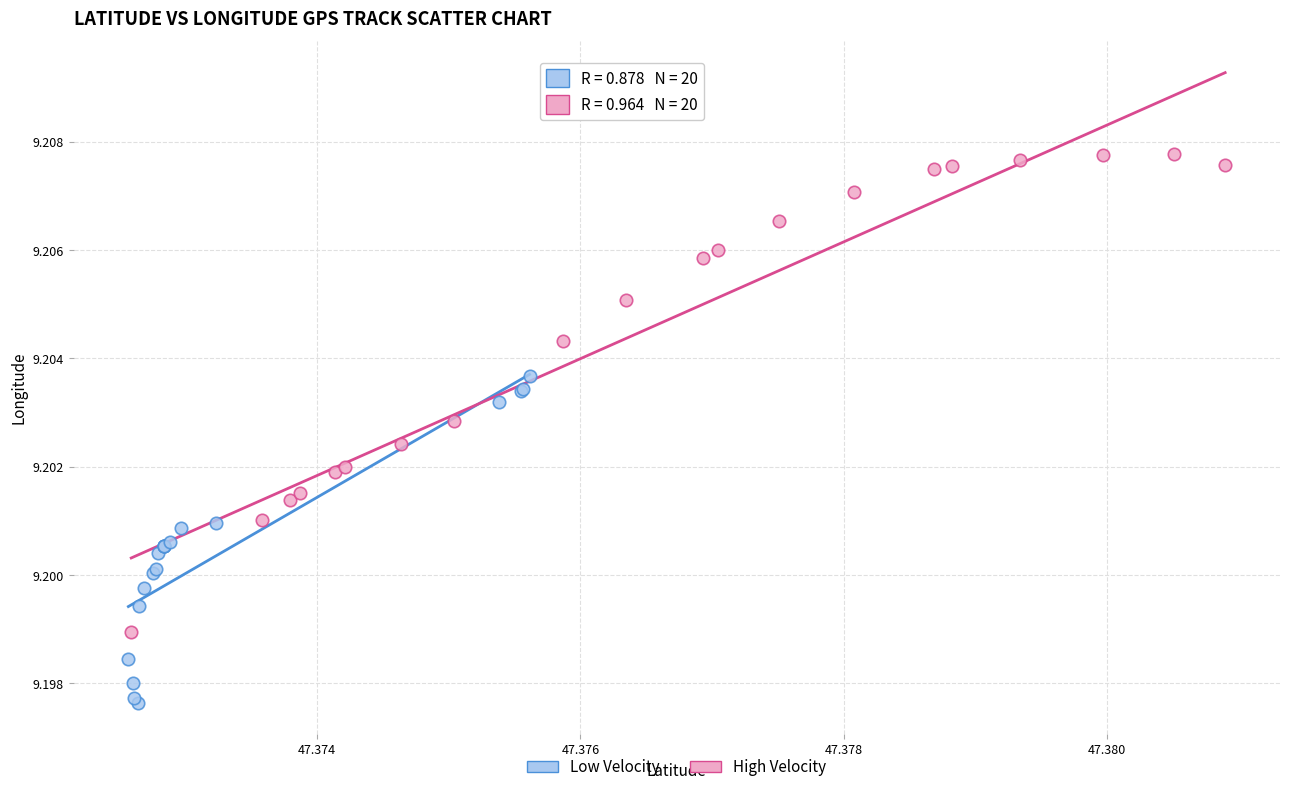

Which series reaches the maximum Y coordinate?

High Velocity